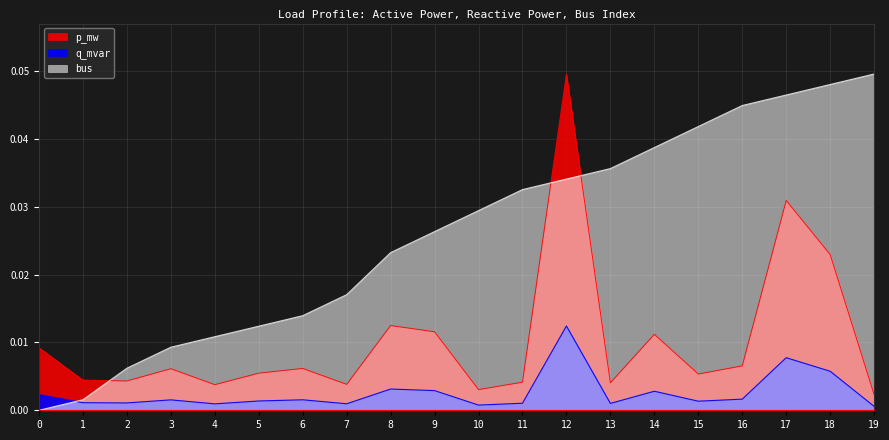

True or false: bus has more than 0 interior local peaks.

False